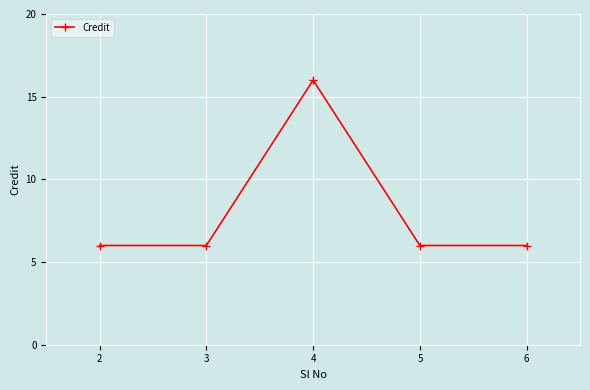

Count the values in the range 6 to 7.

4